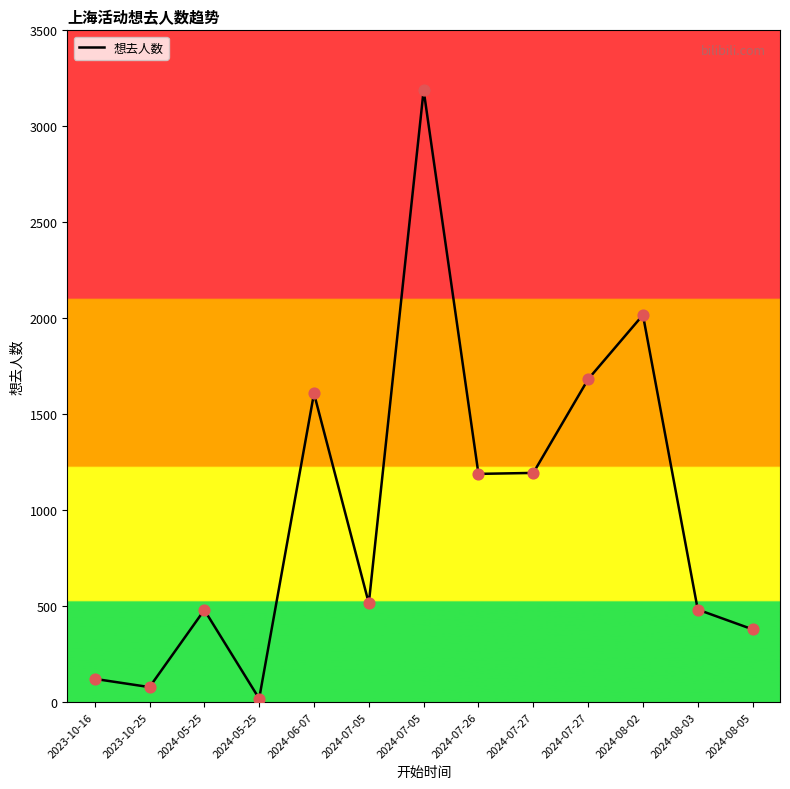

How many lines are shown in the chart?

1